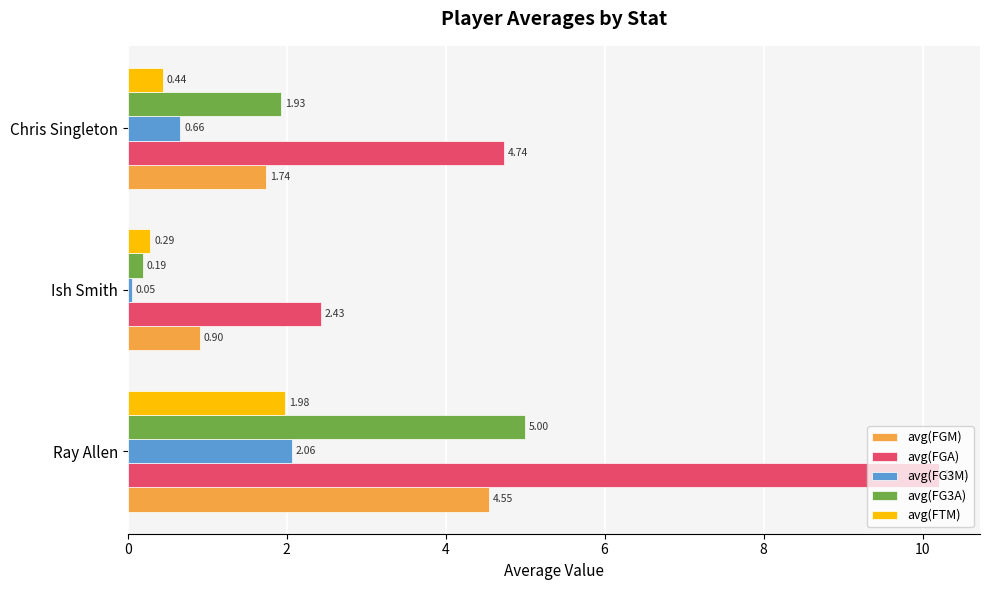

At which category does the chart reach its minimum across all series?

Ish Smith